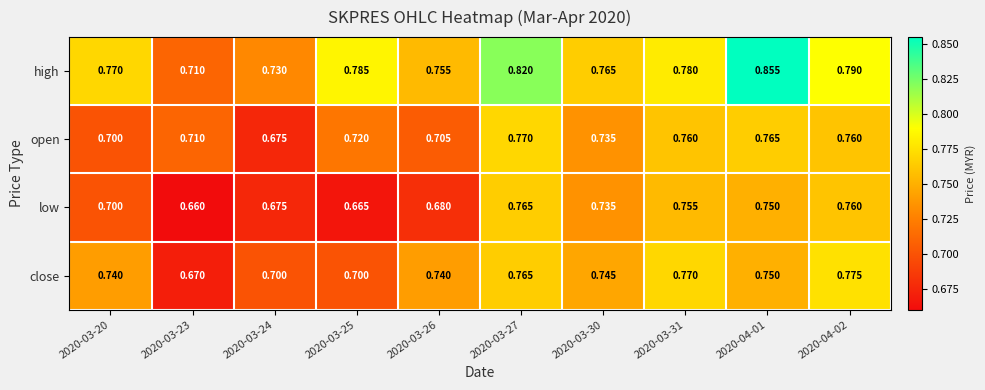

Which series has the largest range (max minus min)?

high